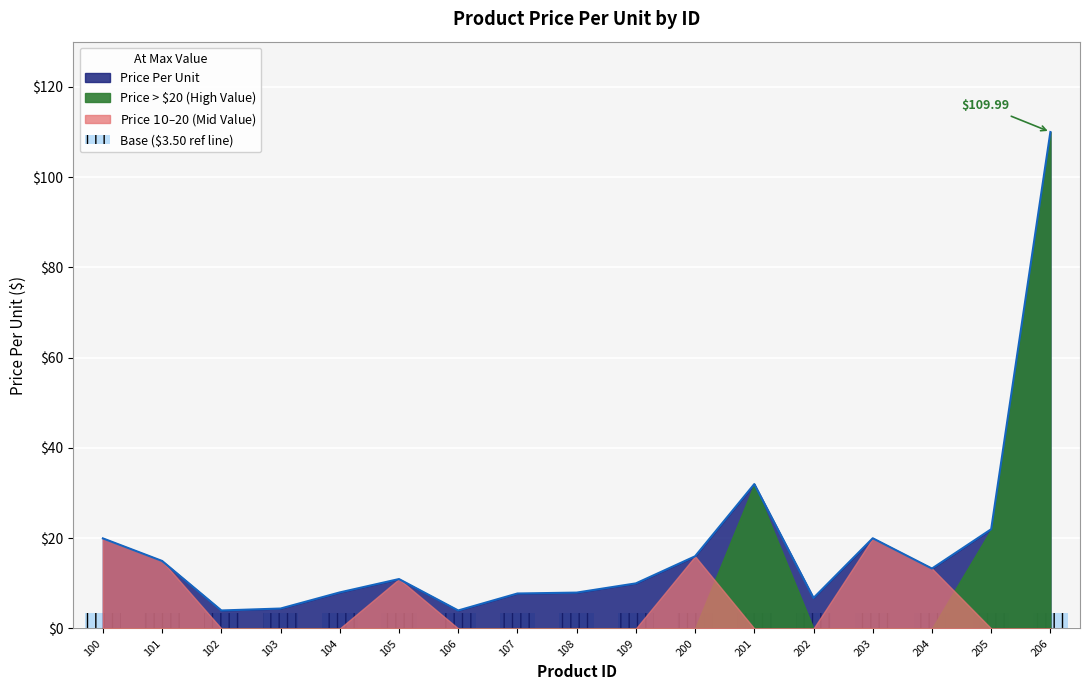

Reading left to right, what are all the values shown in this chart?

100=20.0	101=15.0	102=4.0	103=4.4	104=8.0	105=10.9	106=4.0	107=7.8	108=8.0	109=10.0	200=16.0	201=32.0	202=6.8	203=20.0	204=13.3	205=22.0	206=110.0